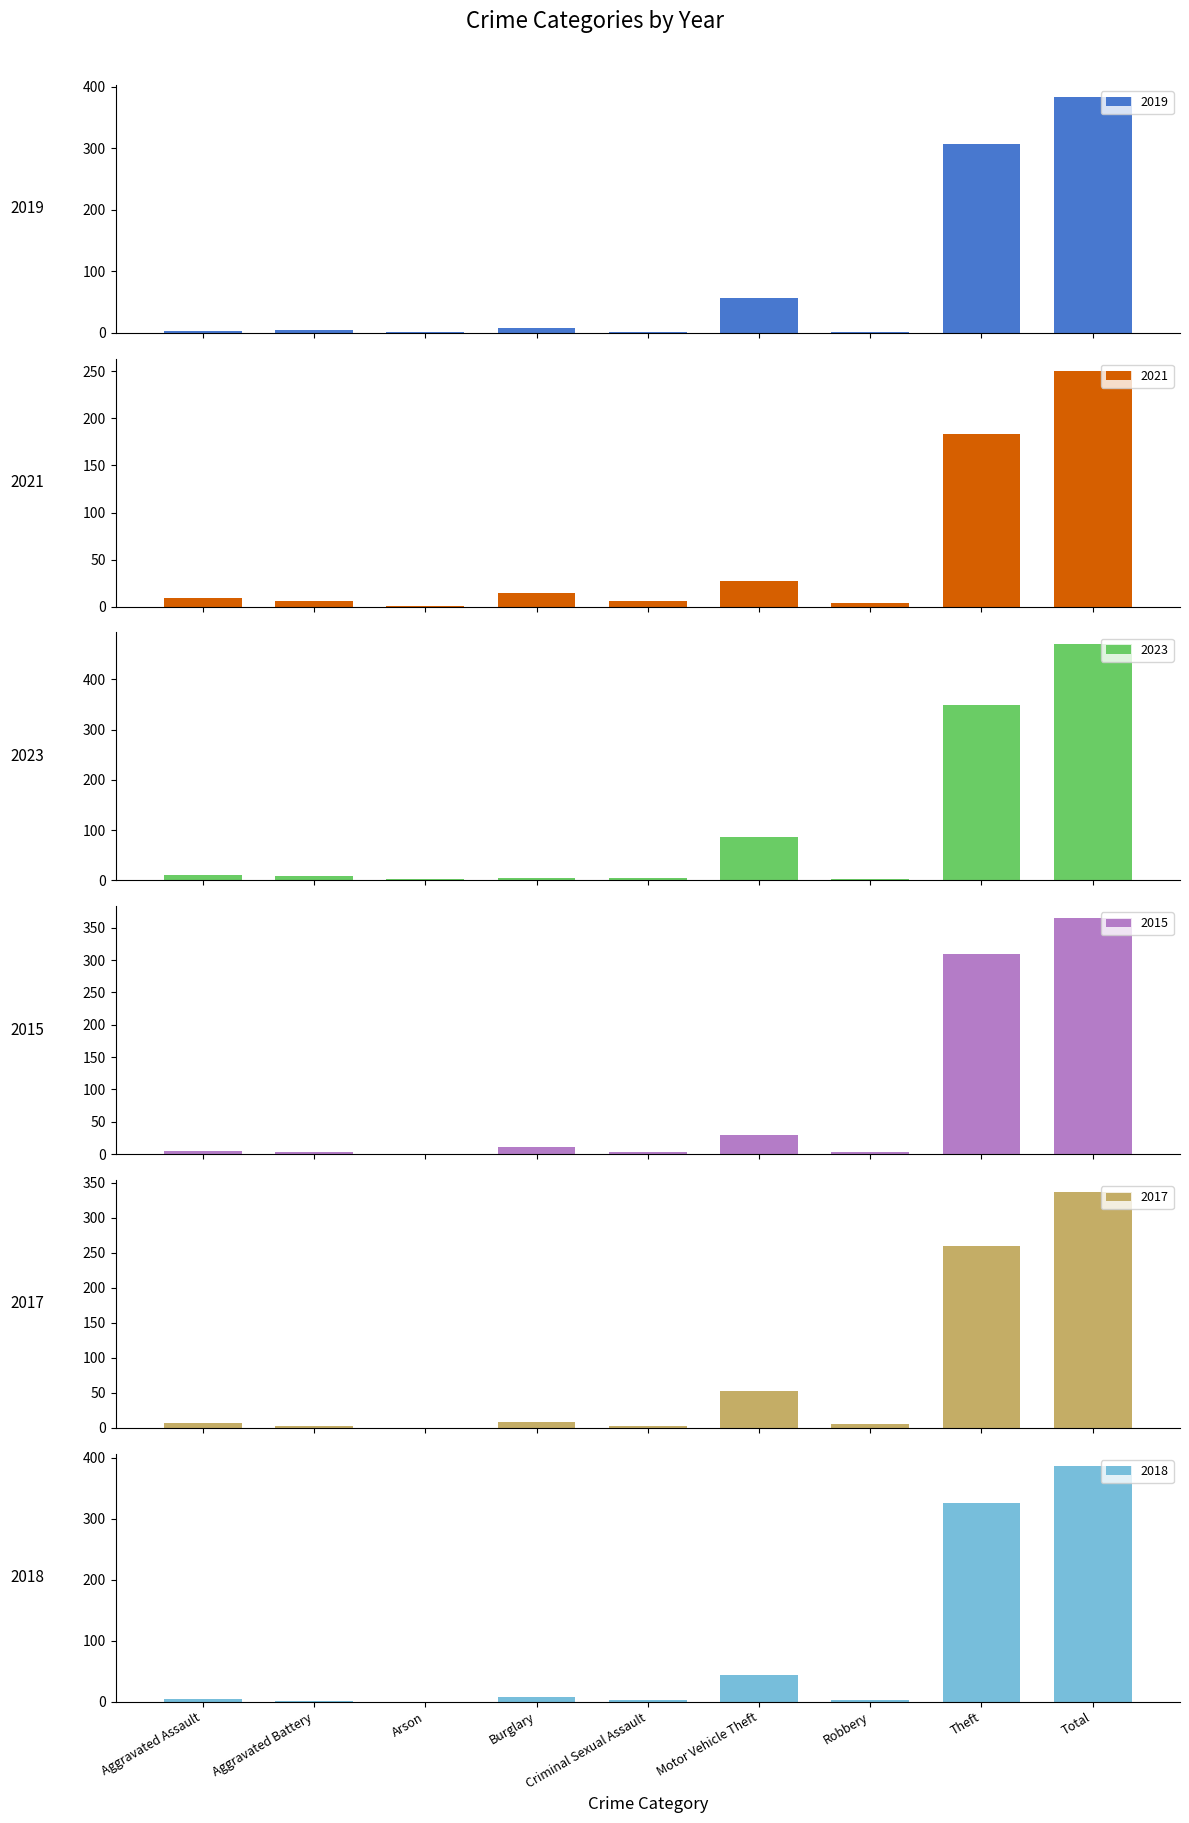

Count the number of data series in this chart.

6